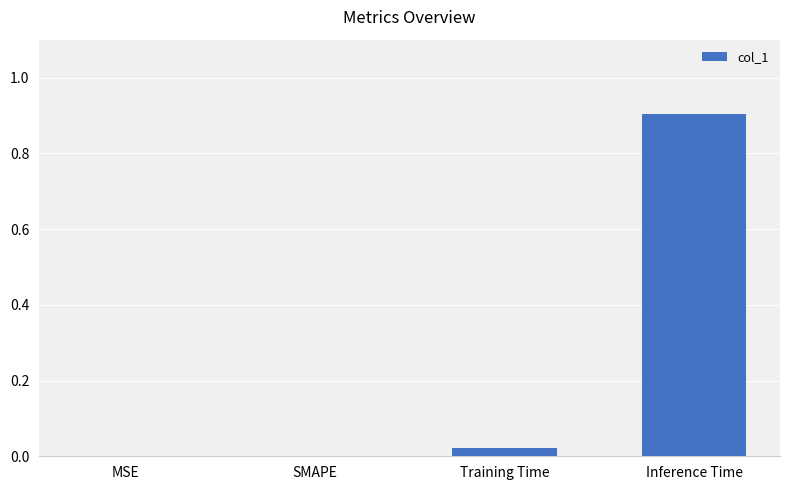

Which has a higher value, MSE or Inference Time?

Inference Time